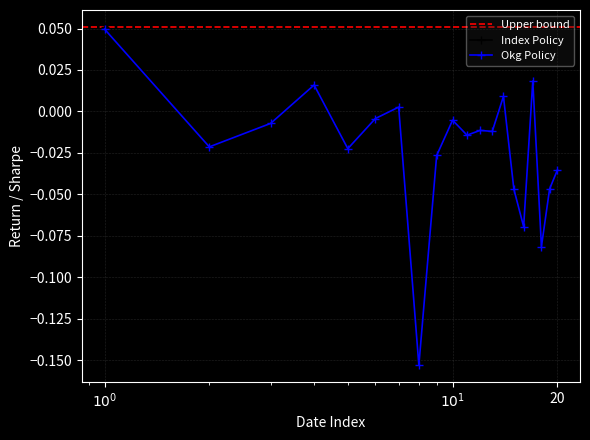

True or false: Okg Policy has more than 1 points higher than both neighbors.

True